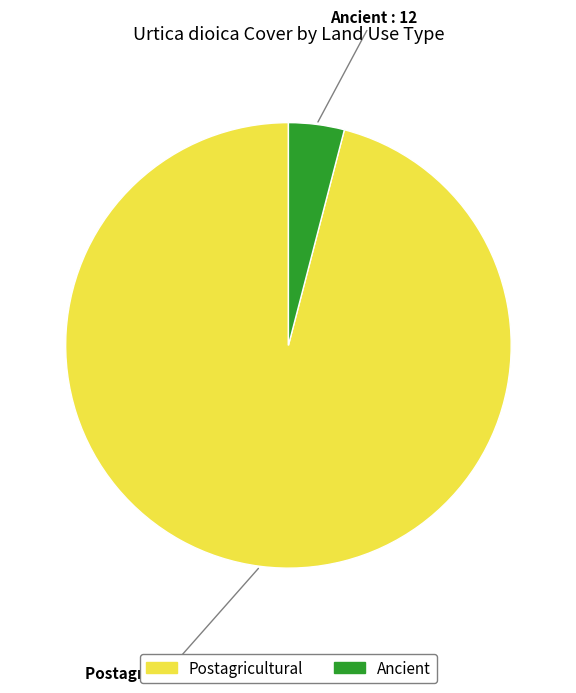

Is Ancient the majority of the pie?

No